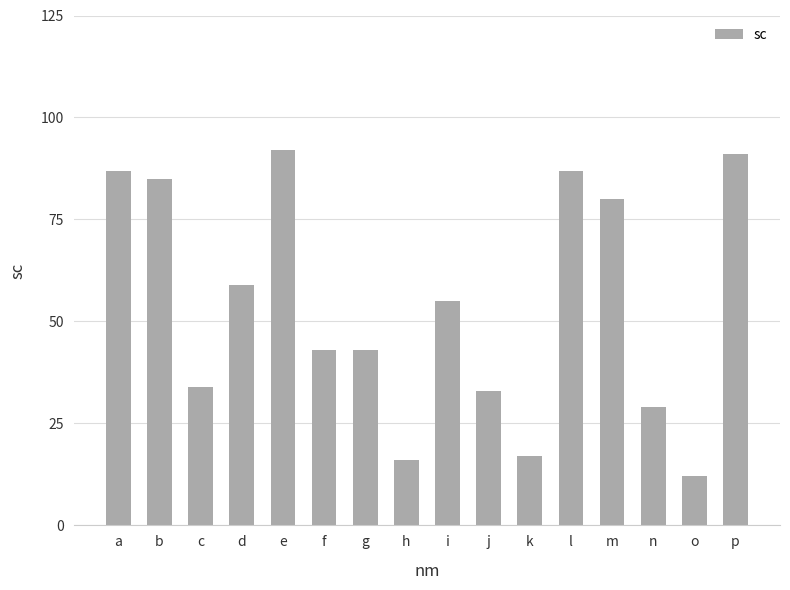

The chart shows a value of 47 at m. True or false?

False